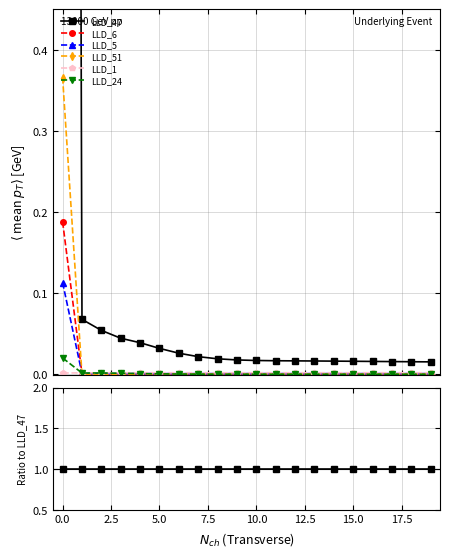

The value of LLD_24 at 19 is -0.0. True or false?

True